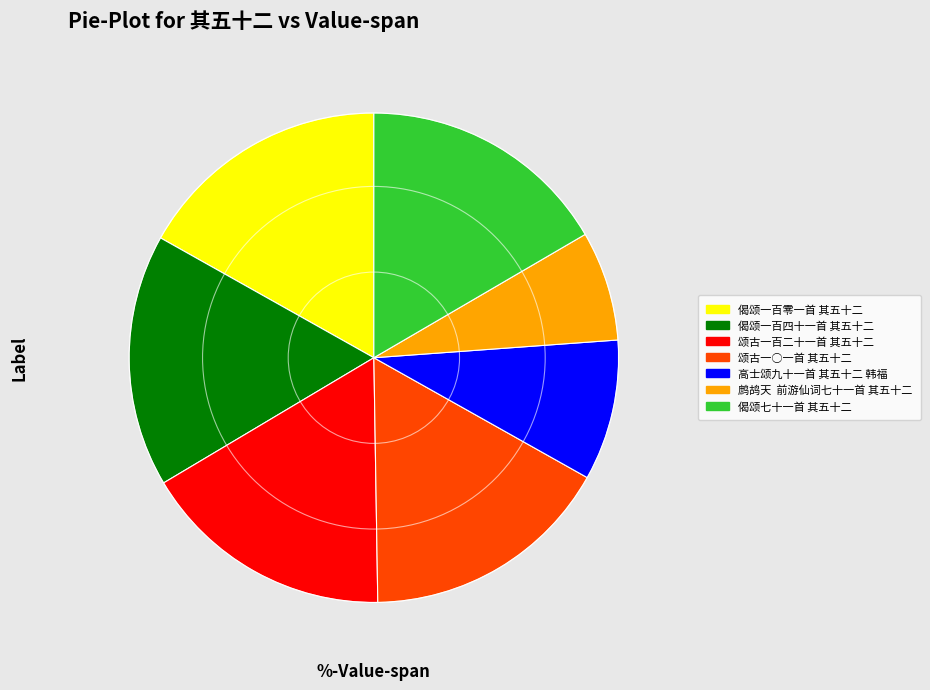

What is the smallest slice in the pie chart?

鹧鸪天 前游仙词七十一首 其五十二